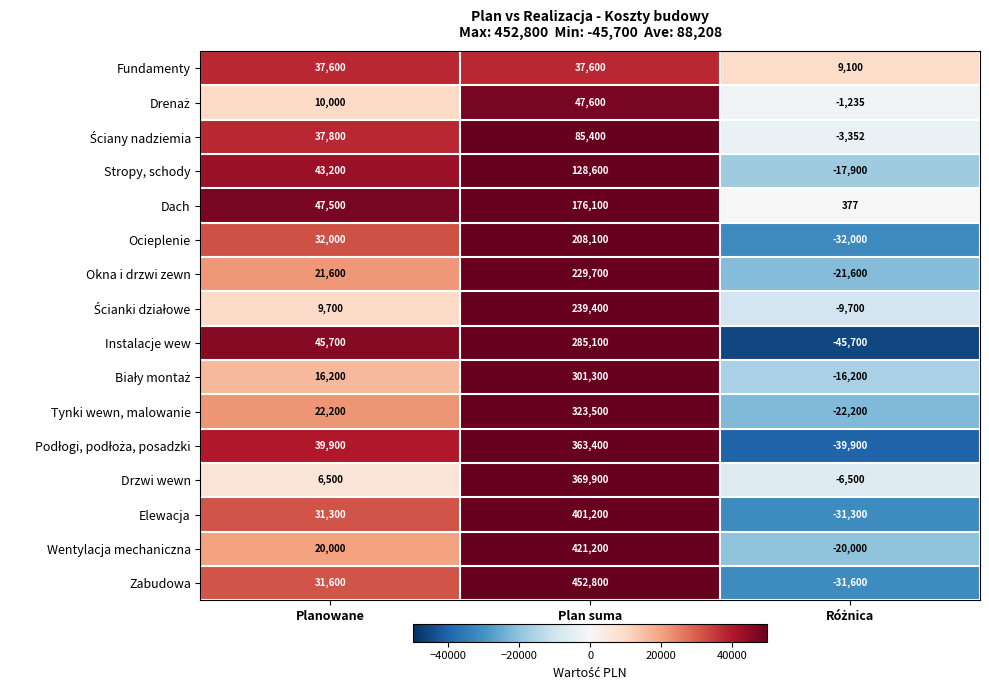

Which label corresponds to the largest value in the chart?

Plan suma